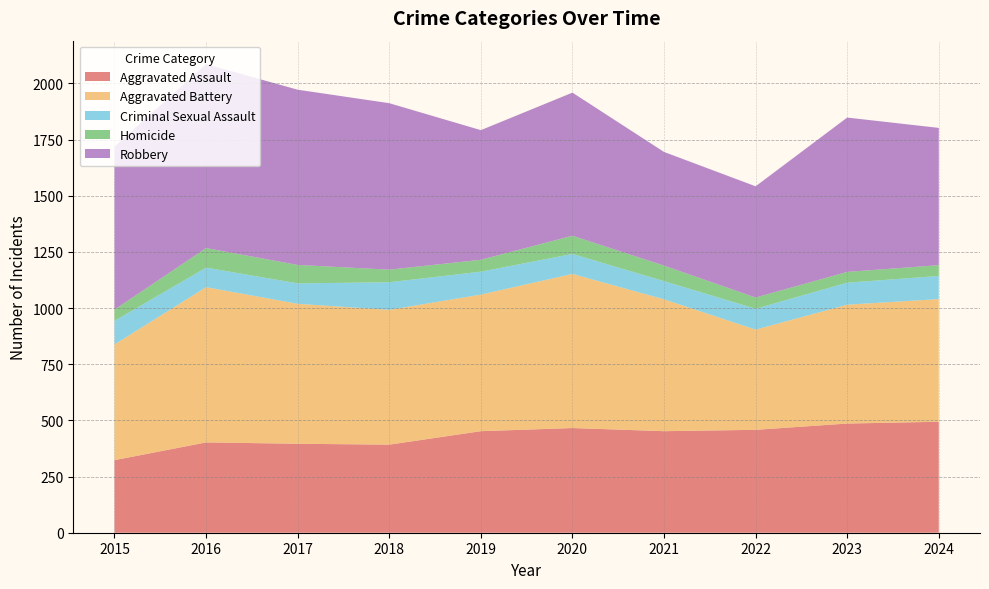

Reading left to right, transcribe all the data shown in this chart.

Aggravated Assault: 2015=323	2016=402	2017=396	2018=392	2019=452	2020=466	2021=452	2022=458	2023=486	2024=494
Aggravated Battery: 2015=515	2016=691	2017=623	2018=600	2019=608	2020=686	2021=587	2022=446	2023=529	2024=546
Criminal Sexual Assault: 2015=105	2016=87	2017=91	2018=123	2019=102	2020=89	2021=81	2022=93	2023=98	2024=103
Homicide: 2015=50	2016=87	2017=82	2018=56	2019=53	2020=81	2021=69	2022=50	2023=48	2024=48
Robbery: 2015=726	2016=819	2017=780	2018=741	2019=577	2020=637	2021=506	2022=495	2023=687	2024=611